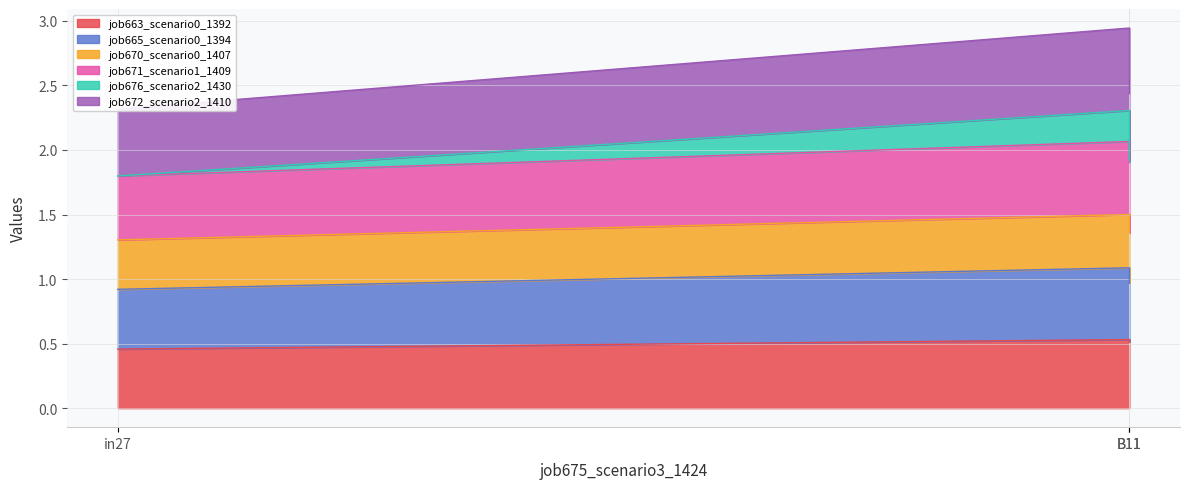

At which category does the chart reach its minimum across all series?

in27